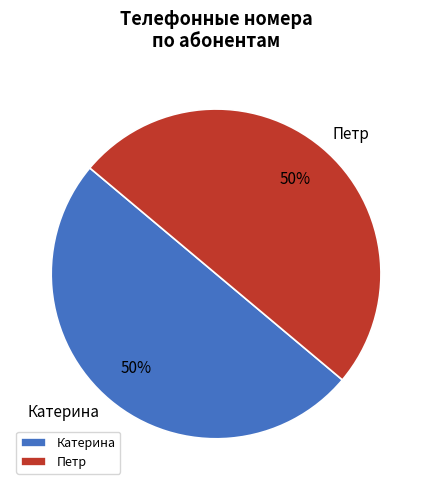

What is the ratio of the value at Петр to the value at Катерина?

1.0